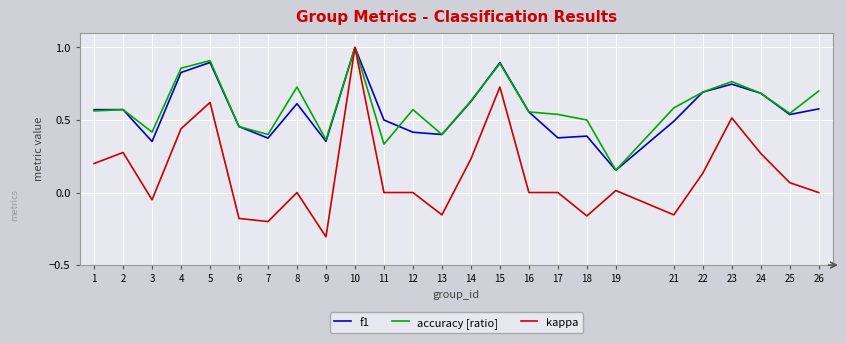

At 21, list the series in order from smallest to largest.

kappa, f1, accuracy [ratio]